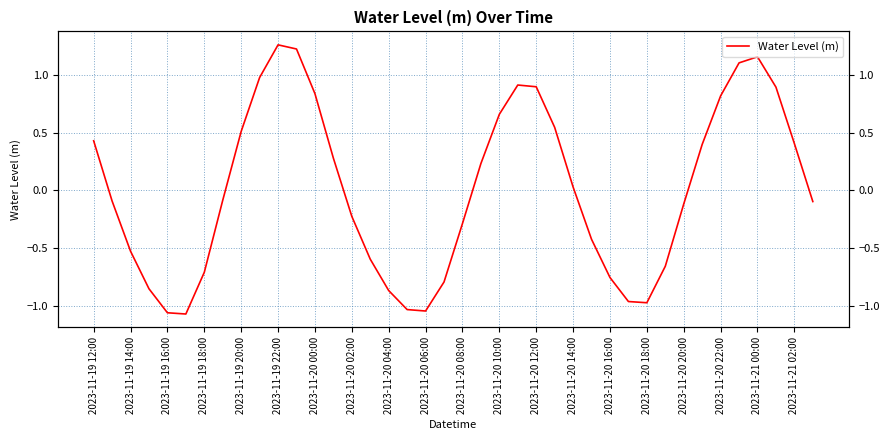

What is the difference between the maximum and minimum values?

2.3